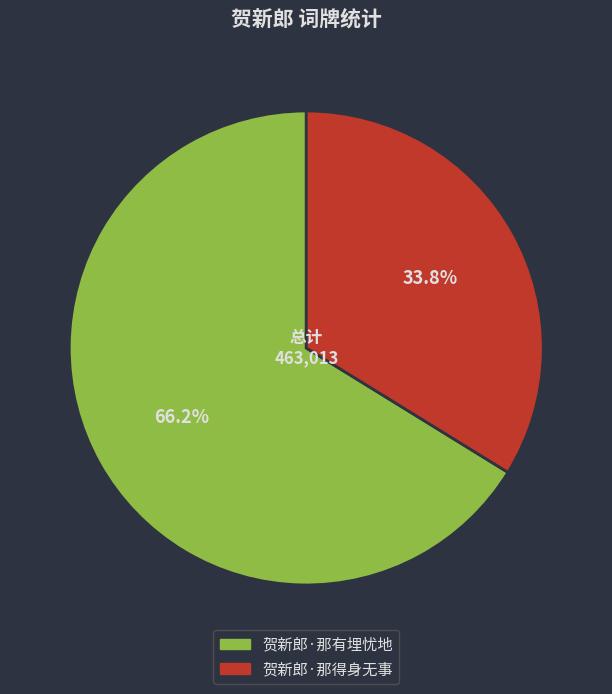

Rank the categories by value from lowest to highest.

贺新郎·那得身无事, 贺新郎·那有埋忧地